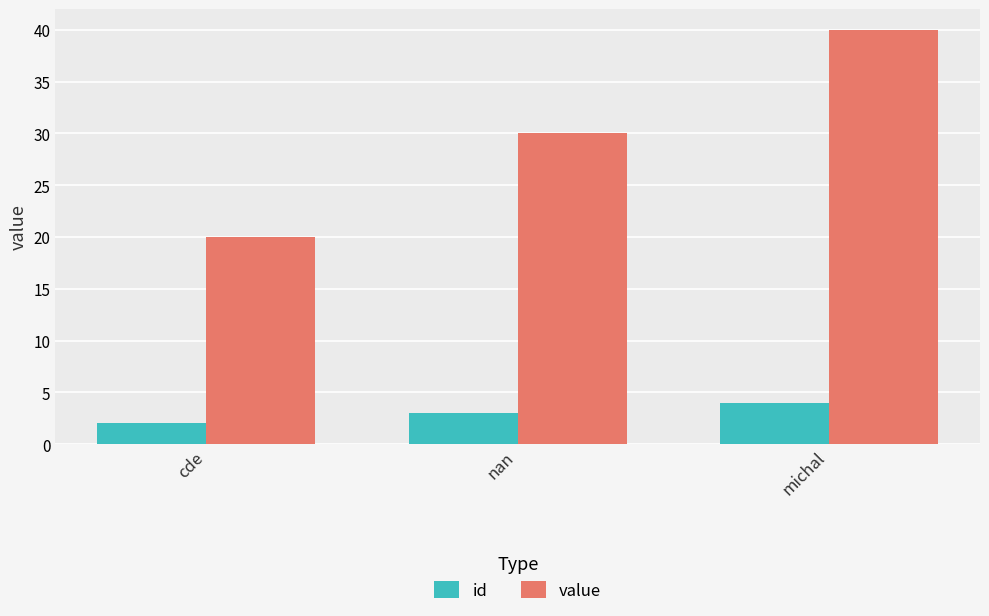

Which series has the largest total across all categories?

value